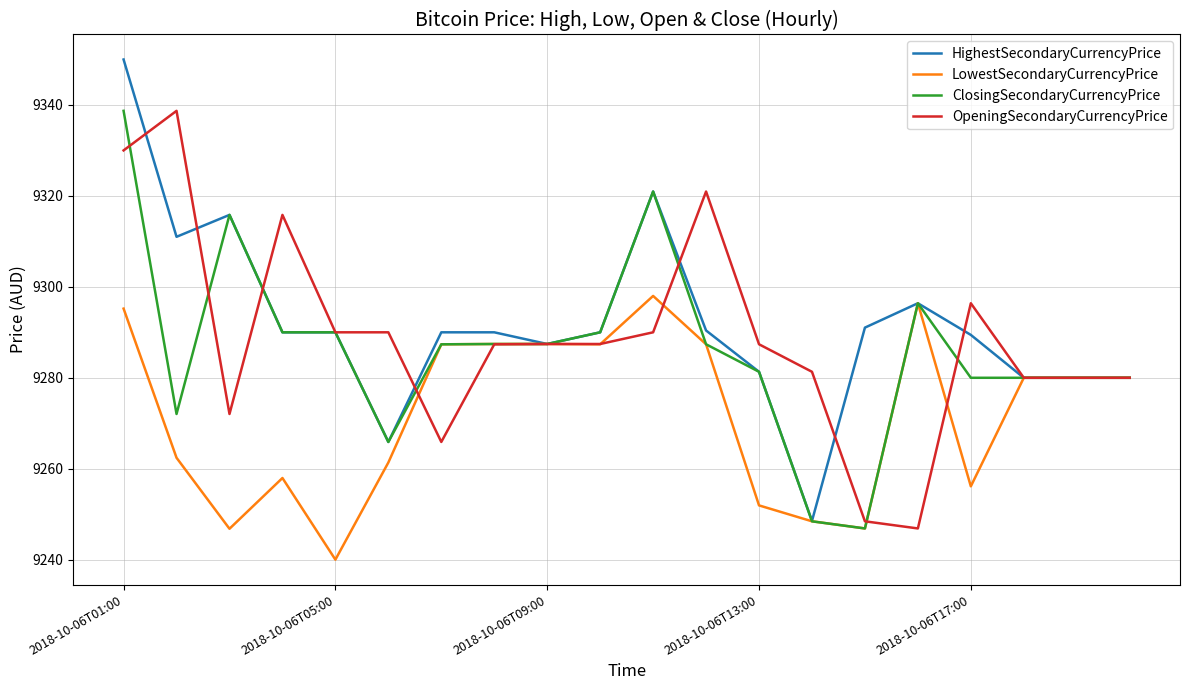

Which series has the largest range (max minus min)?

HighestSecondaryCurrencyPrice